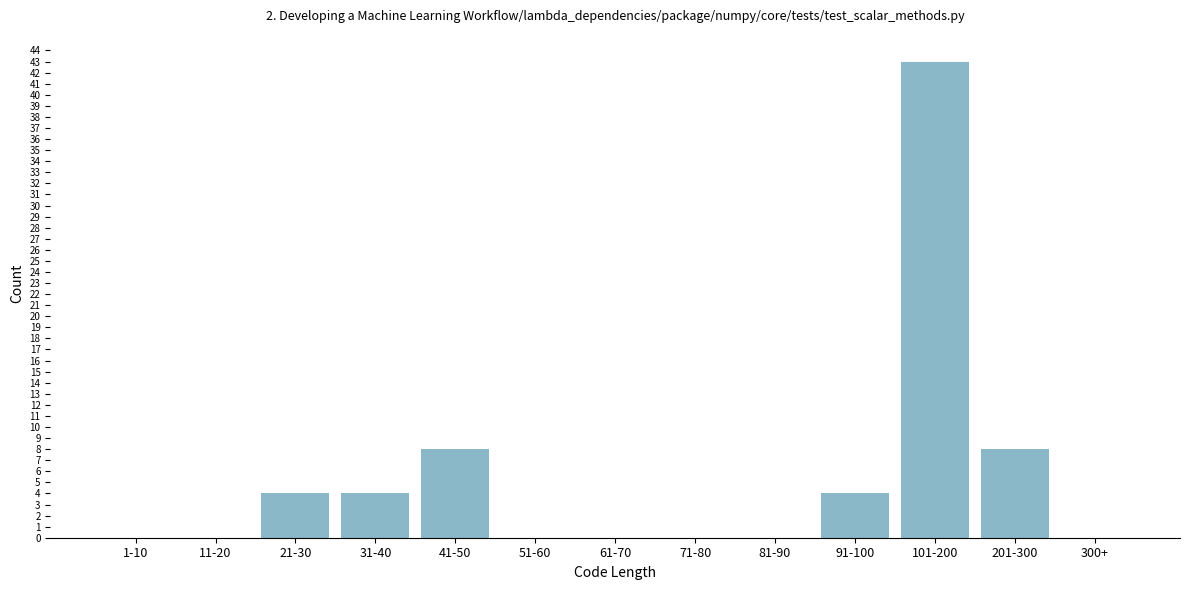

Reading right to left, extract all data points from this chart.

300+=0	201-300=8	101-200=43	91-100=4	81-90=0	71-80=0	61-70=0	51-60=0	41-50=8	31-40=4	21-30=4	11-20=0	1-10=0